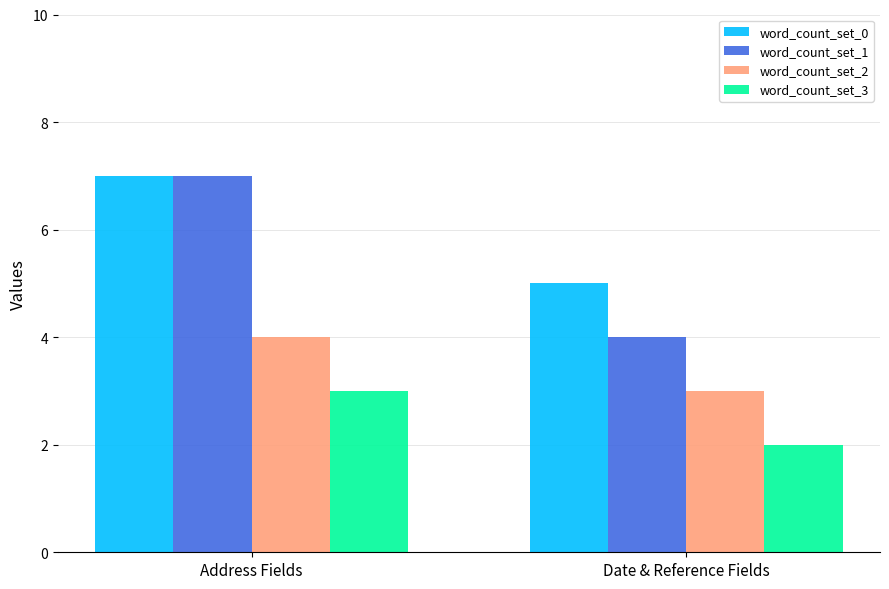

Reading right to left, what are all the values shown in this chart?

word_count_set_0: Date & Reference Fields=5	Address Fields=7
word_count_set_1: Date & Reference Fields=4	Address Fields=7
word_count_set_2: Date & Reference Fields=3	Address Fields=4
word_count_set_3: Date & Reference Fields=2	Address Fields=3